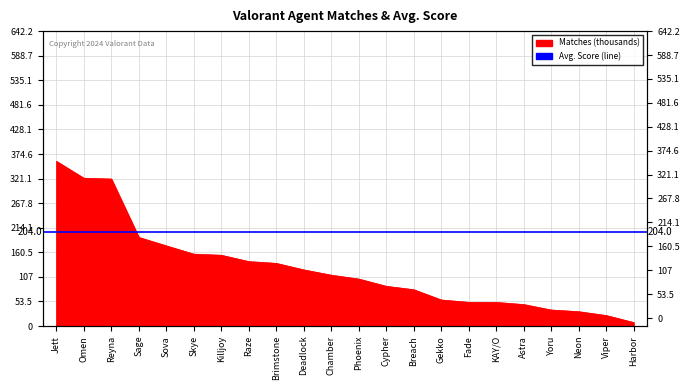

True or false: there are more than 2 points higher than both neighbors.

False